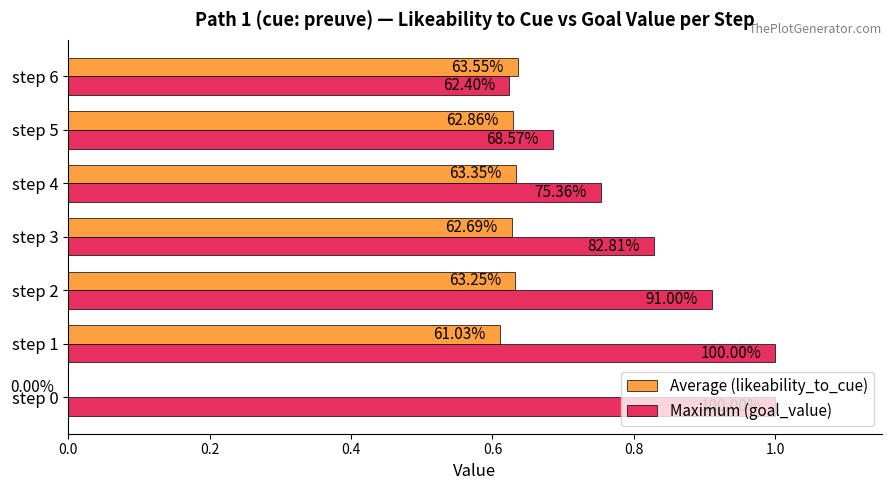

What position from the left is 0.0?

1